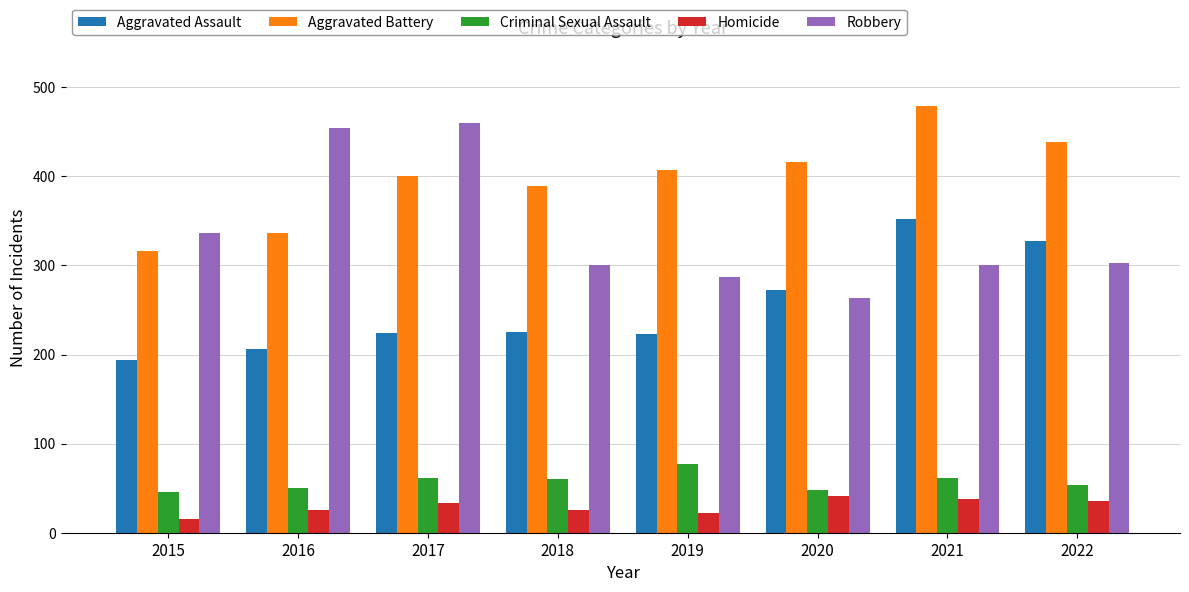

At which label does Homicide reach its minimum?

2015